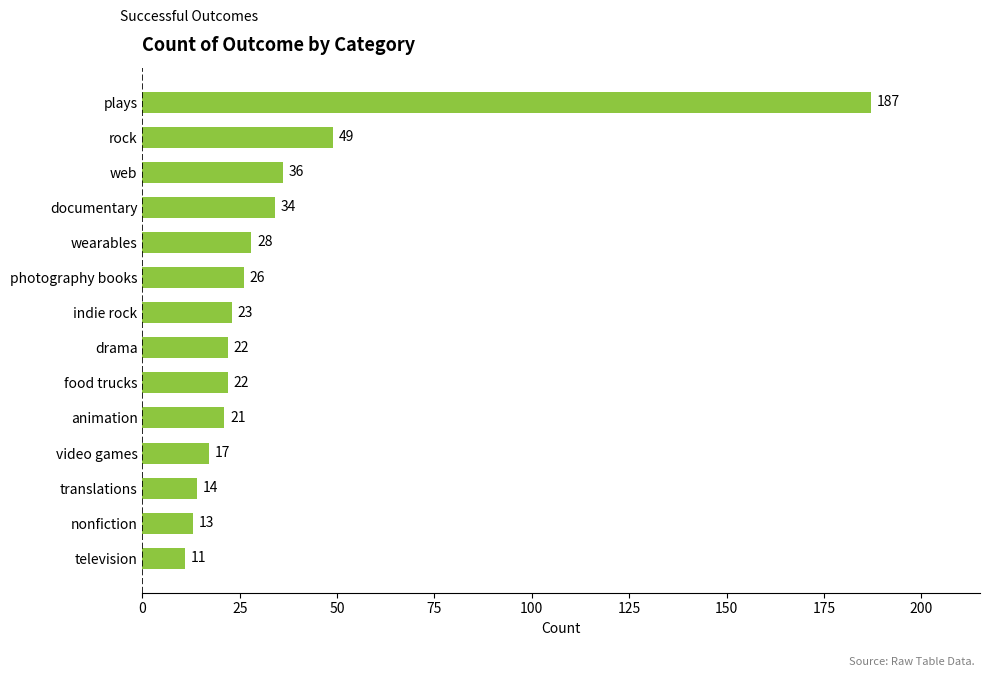

True or false: the data shows 34 at documentary.

True